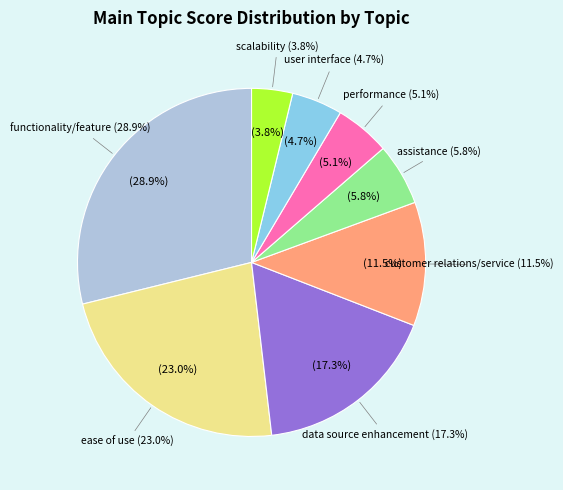

Is it true that functionality/feature is 15% of the pie?

False